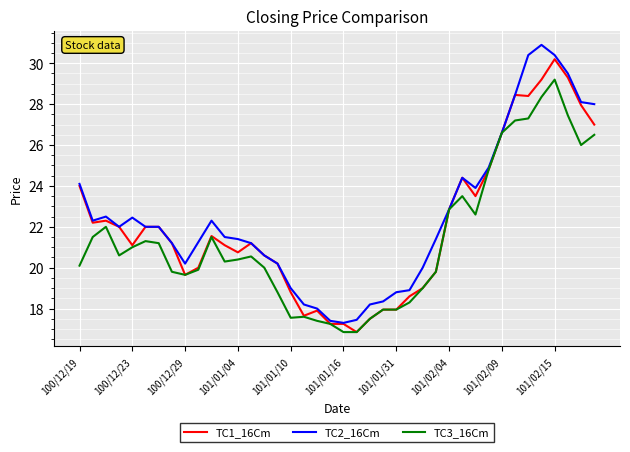

What is the maximum value shown in the chart?

30.9